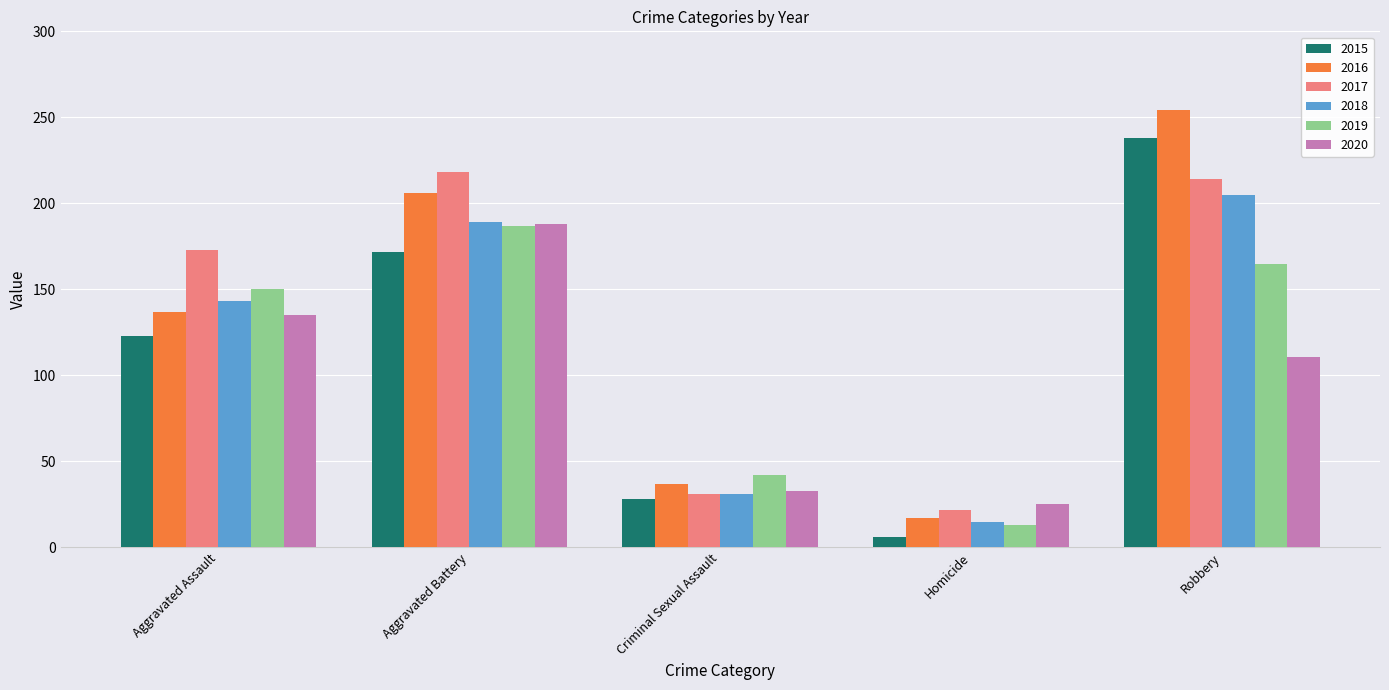

Rank the categories by 2015 value from highest to lowest.

Robbery, Aggravated Battery, Aggravated Assault, Criminal Sexual Assault, Homicide